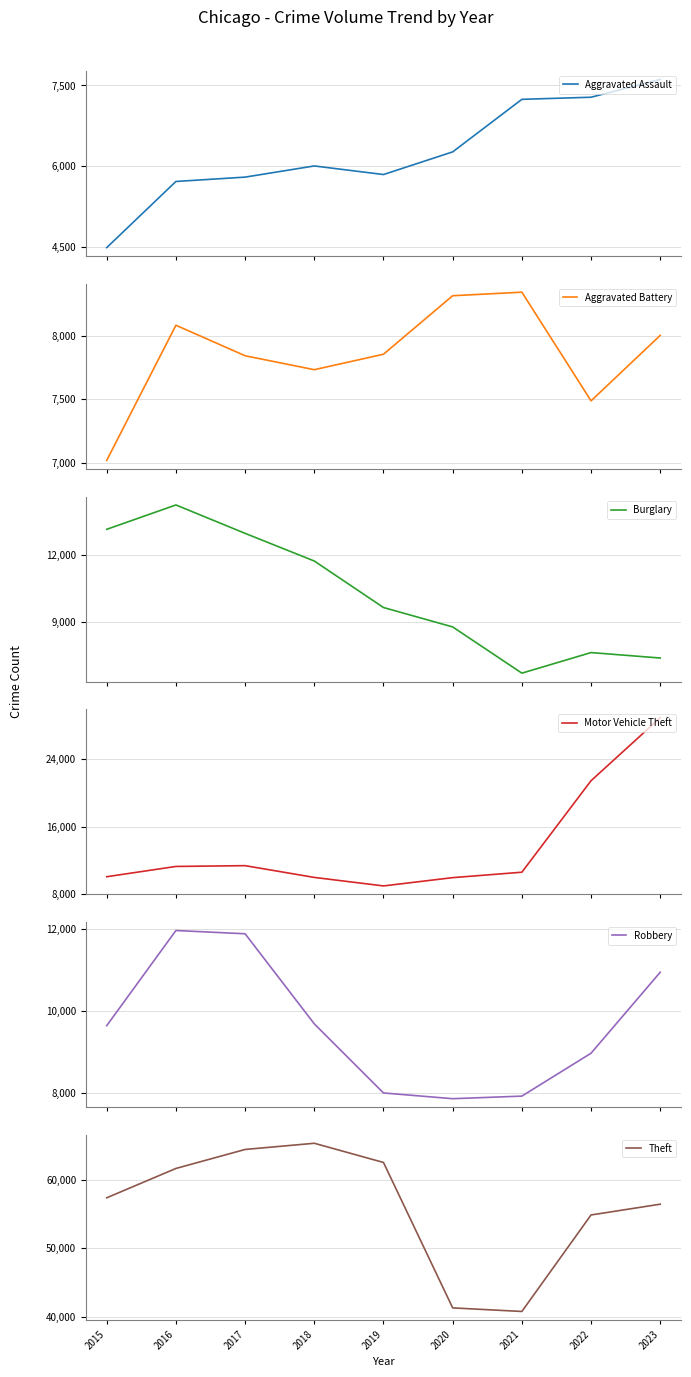

How many data points does each series have?

9